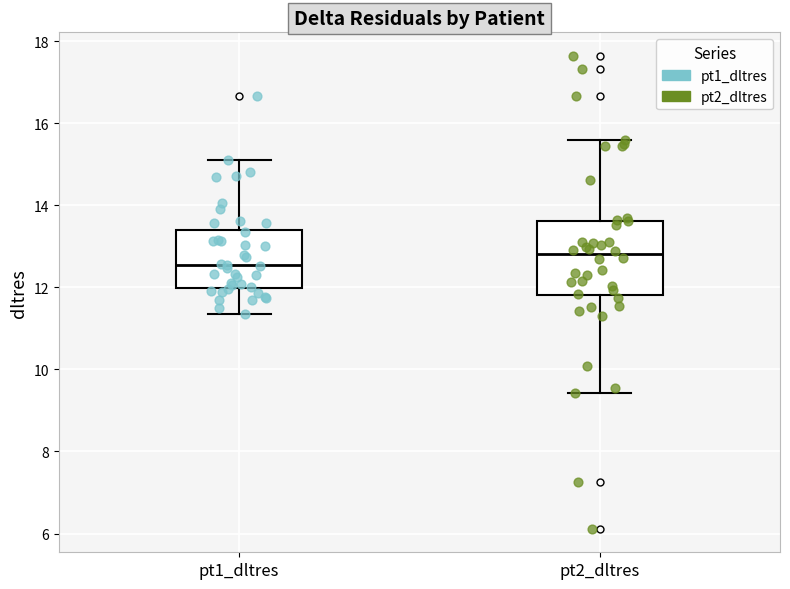

Reading left to right, read every box against the y-axis: the position of its median line, the range the box covers, and the ends of its whiskers. The values are not printed on the chart, so give them approximately, as read against the axis.

pt1_dltres: median 12.6, box 12.0 to 13.4, whiskers 11.4 to 15.2
pt2_dltres: median 12.8, box 11.8 to 13.6, whiskers 9.4 to 15.6